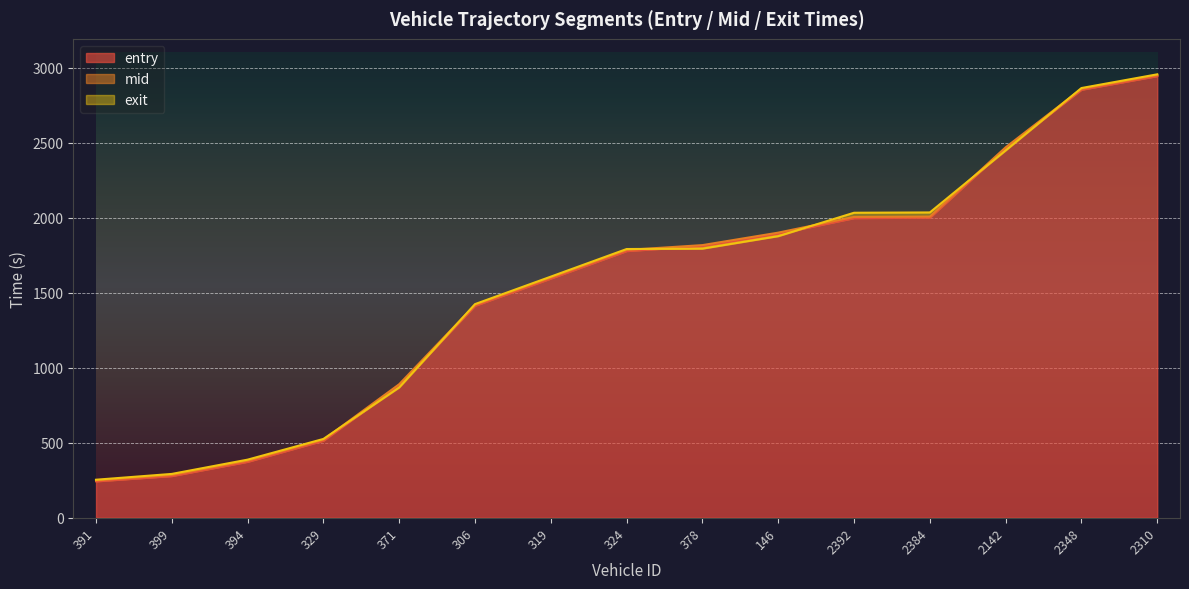

What is the total value across all series at 394?

1140.6